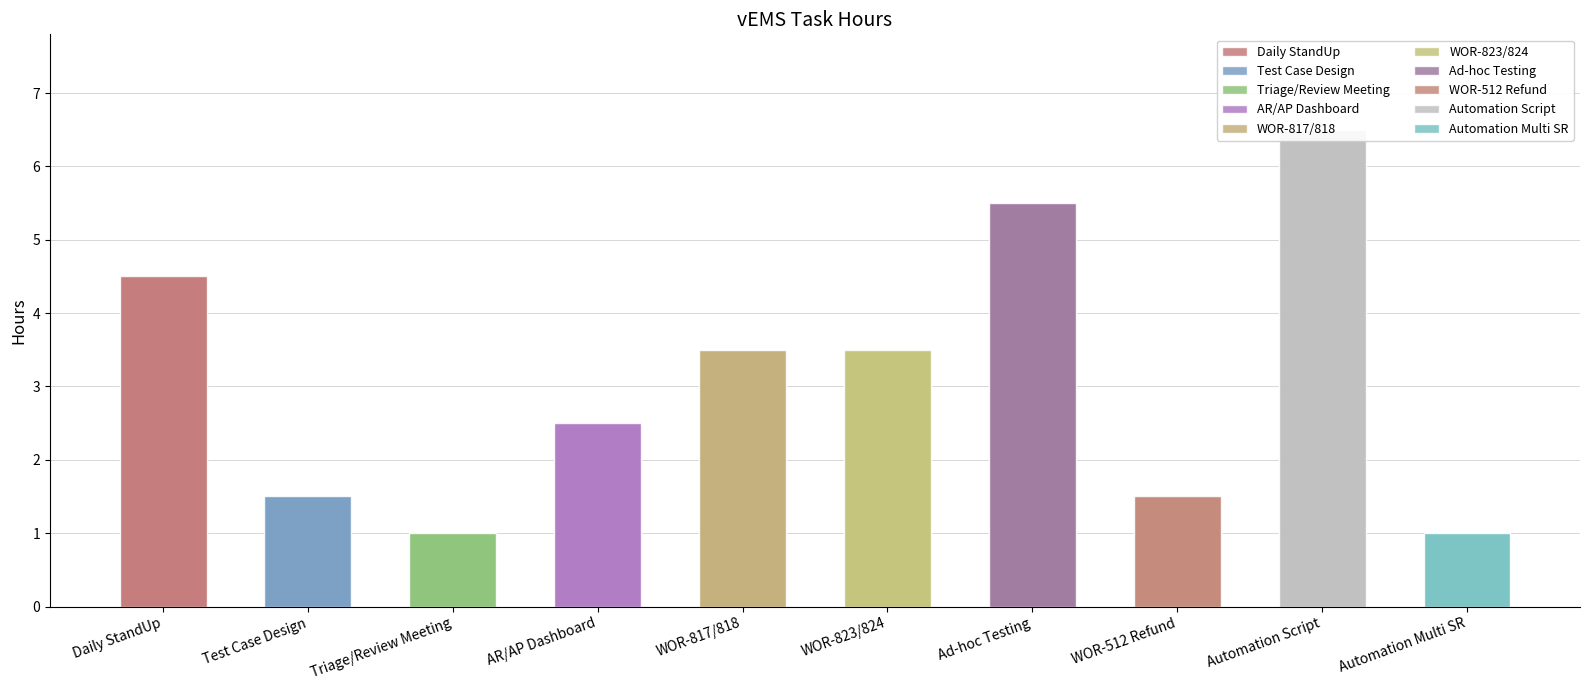

The chart shows a value of 0.6 at Test Case Design. True or false?

False